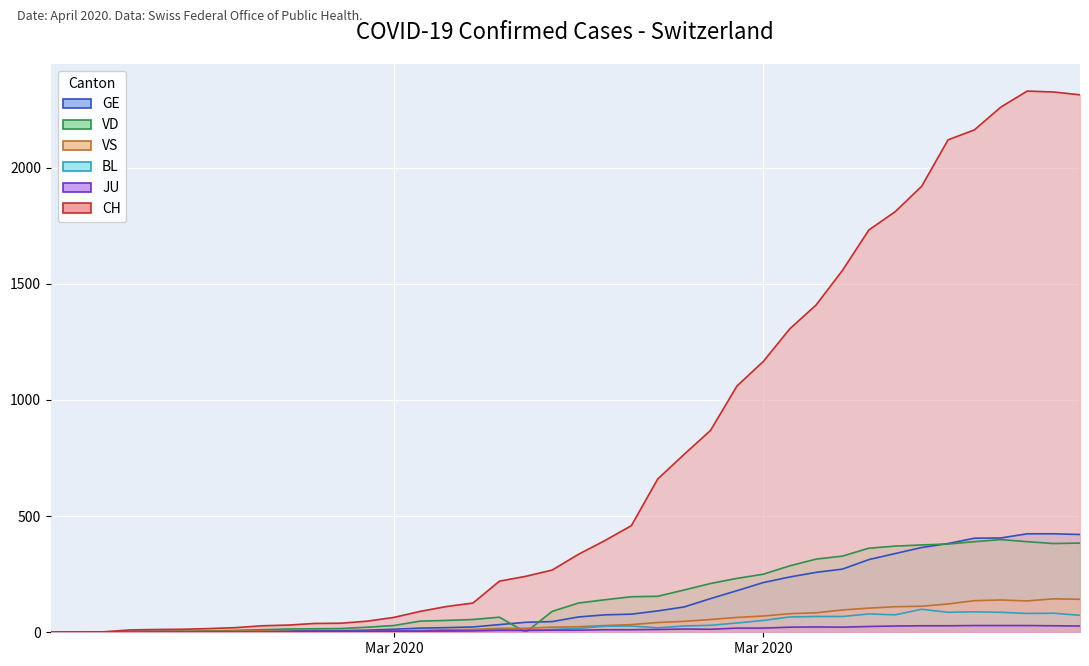

What is the difference between the second highest and minimum values in the VD series?

390